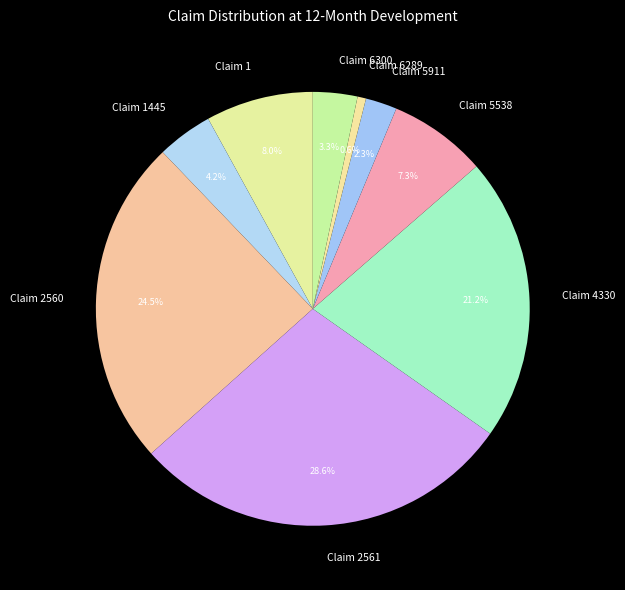

How much of the chart is everything except Claim 4330?

78.8%